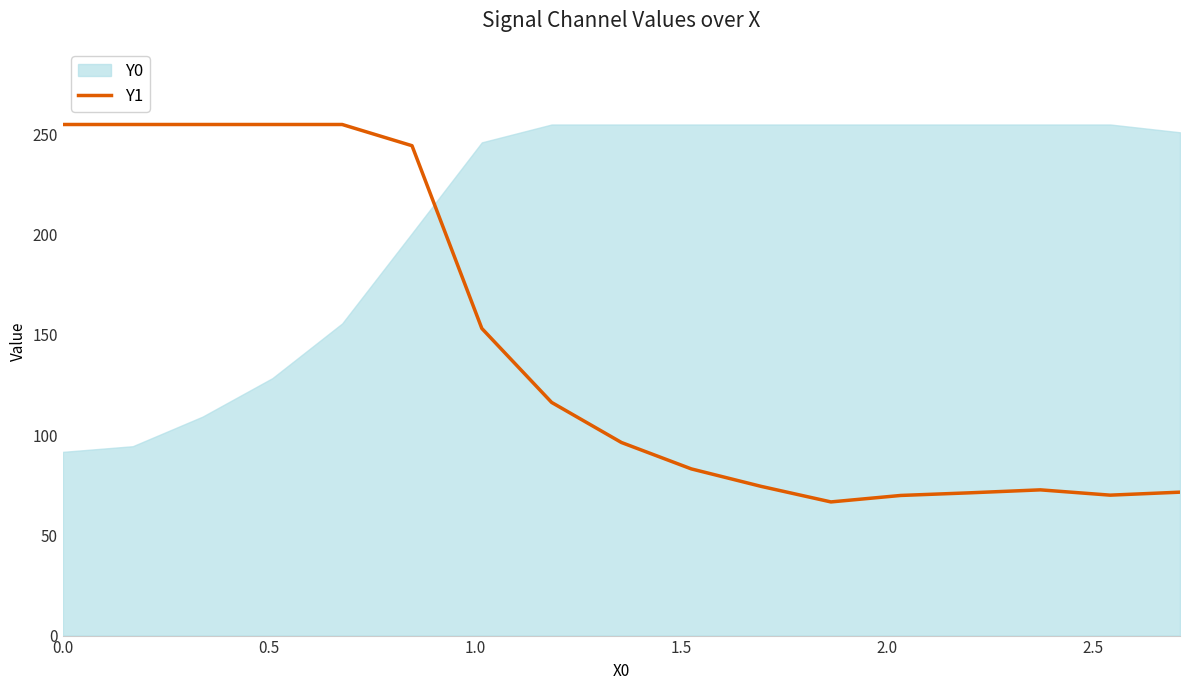

What is the minimum value for Y1?

66.7